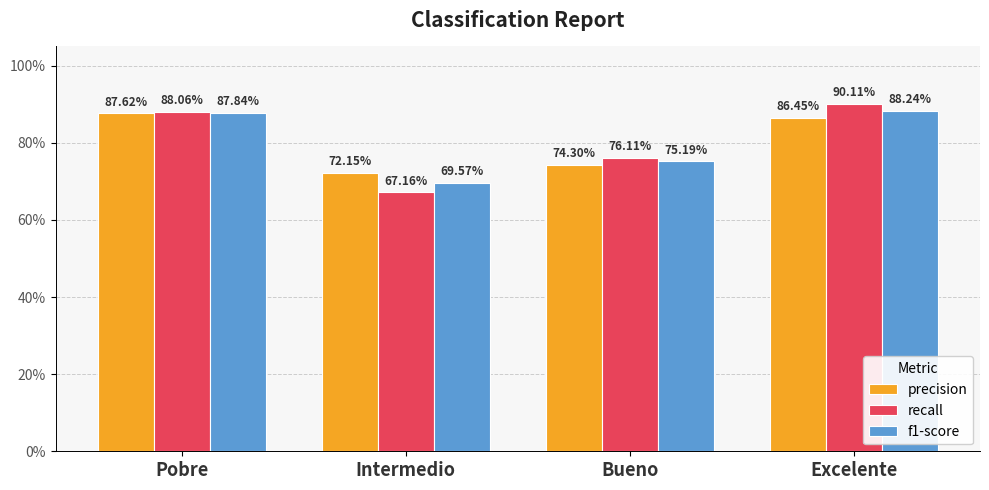

At how many categories does at least one series exceed 0?

4